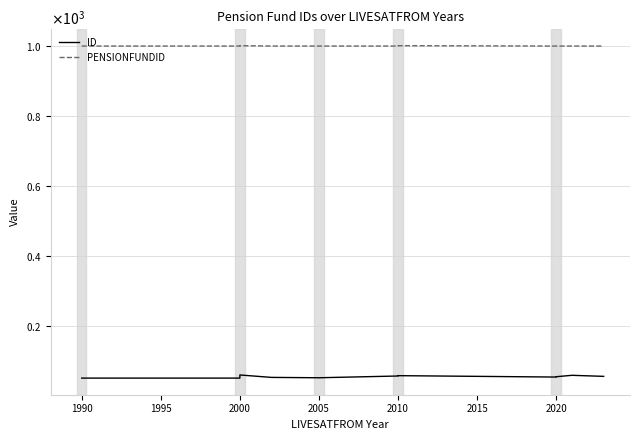

How many interior local peaks does the PENSIONFUNDID series have?

2